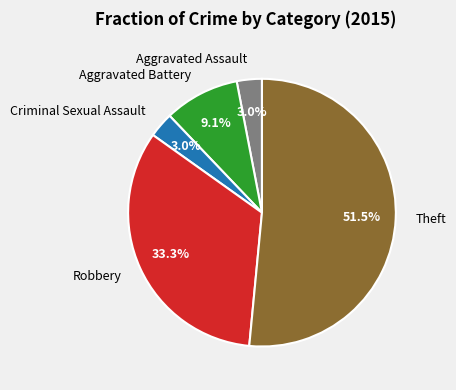

Approximately how many times larger is the value at Theft compared to Aggravated Battery?

5.7